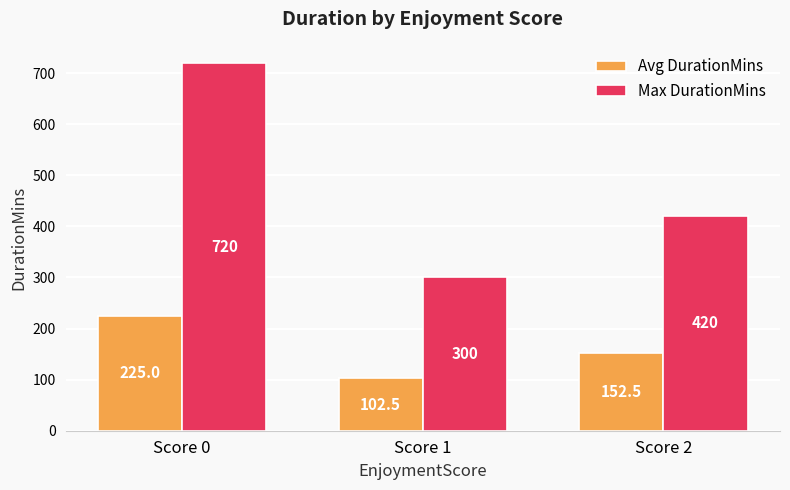

Rank the series by their average value, from highest to lowest.

Max DurationMins, Avg DurationMins